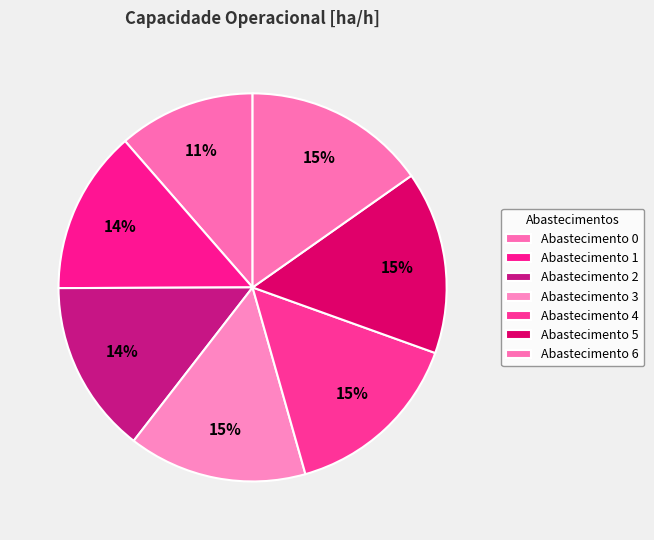

Is there a majority slice in this chart?

No